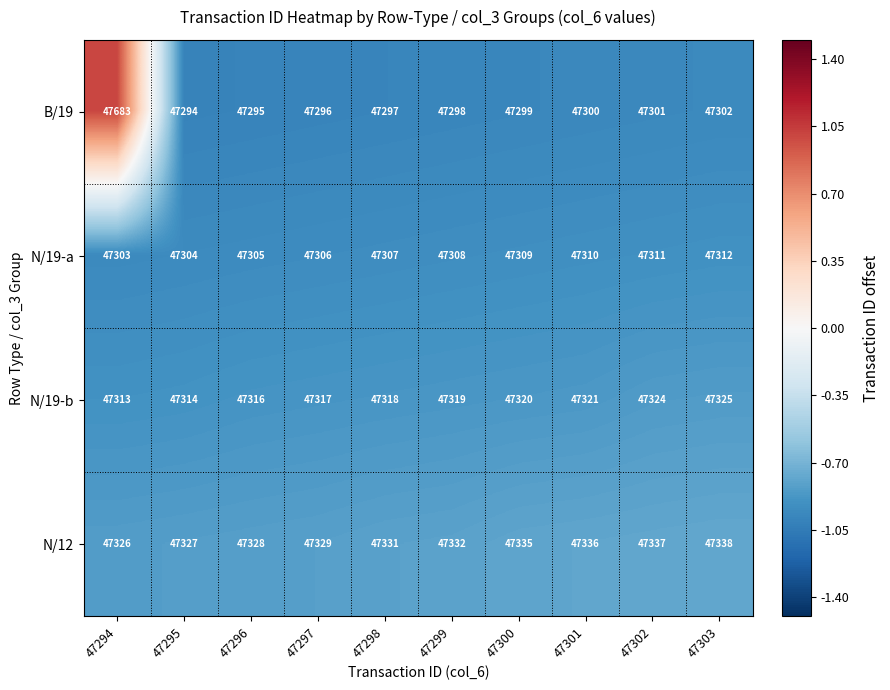

Which series changed the most between 47294 and 47302?

B/19